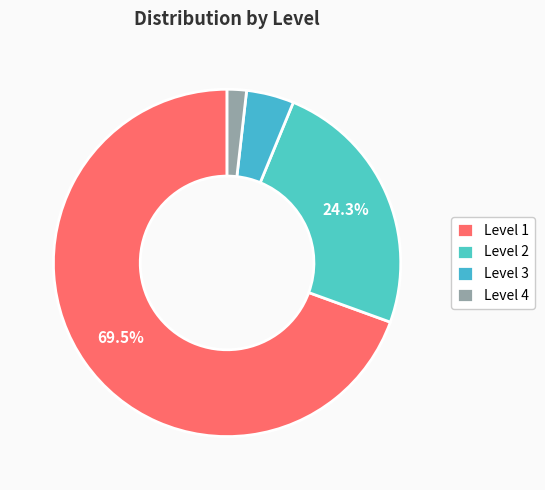

True or false: Level 2 accounts for 24% of the total.

True